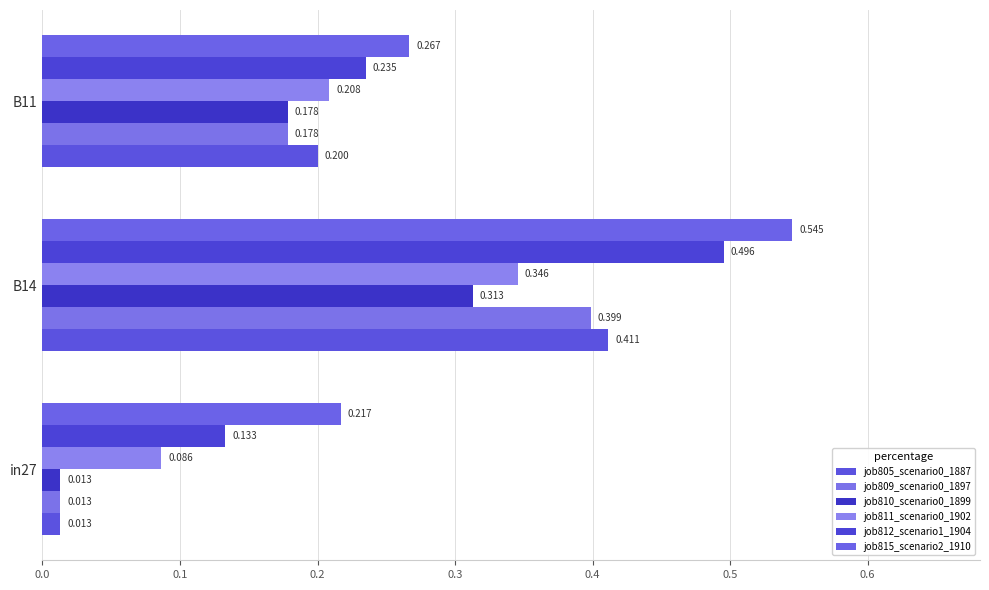

How many distinct data groups are displayed?

6